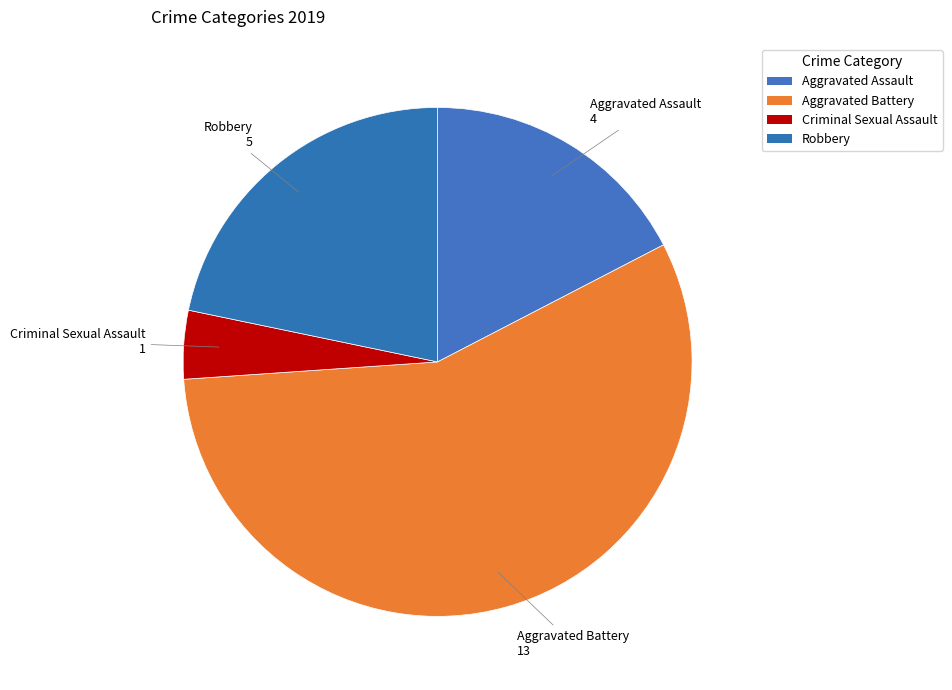

How many slices are in this pie chart?

4